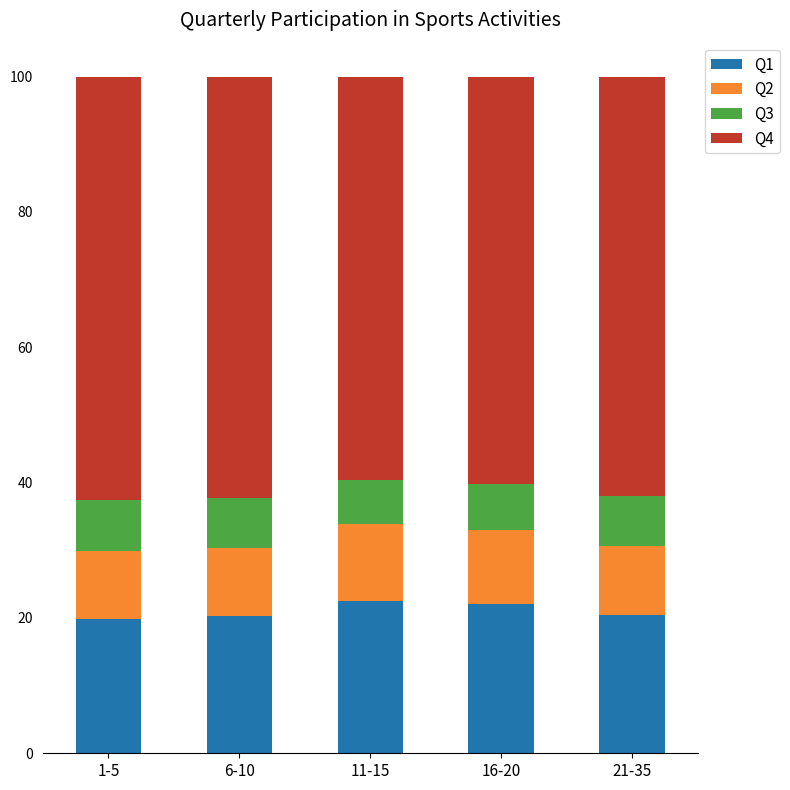

What is the difference between the second highest and minimum values in the Q1 series?

2.1